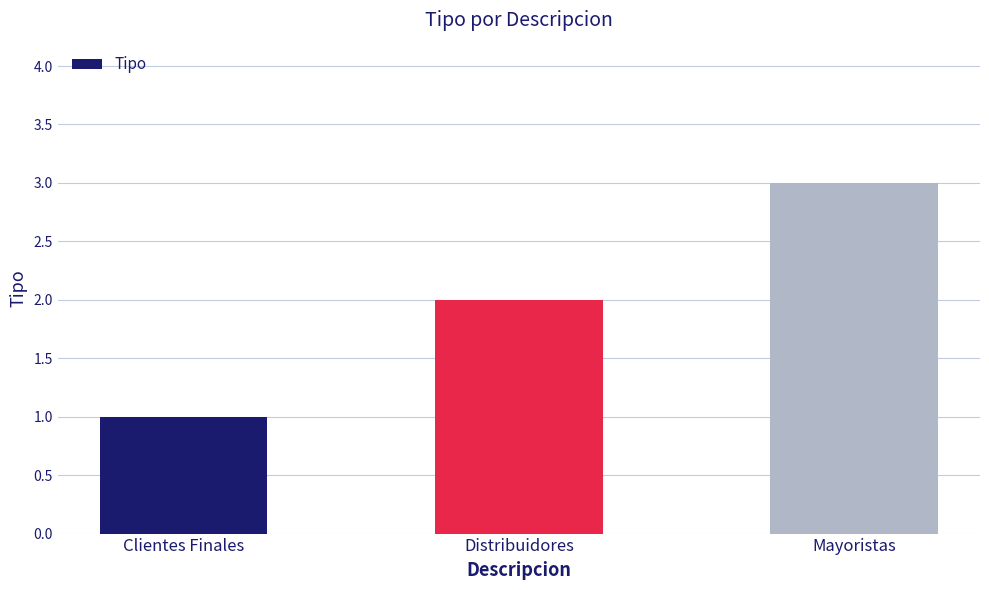

List the labels in order of value, smallest first.

Clientes Finales, Distribuidores, Mayoristas